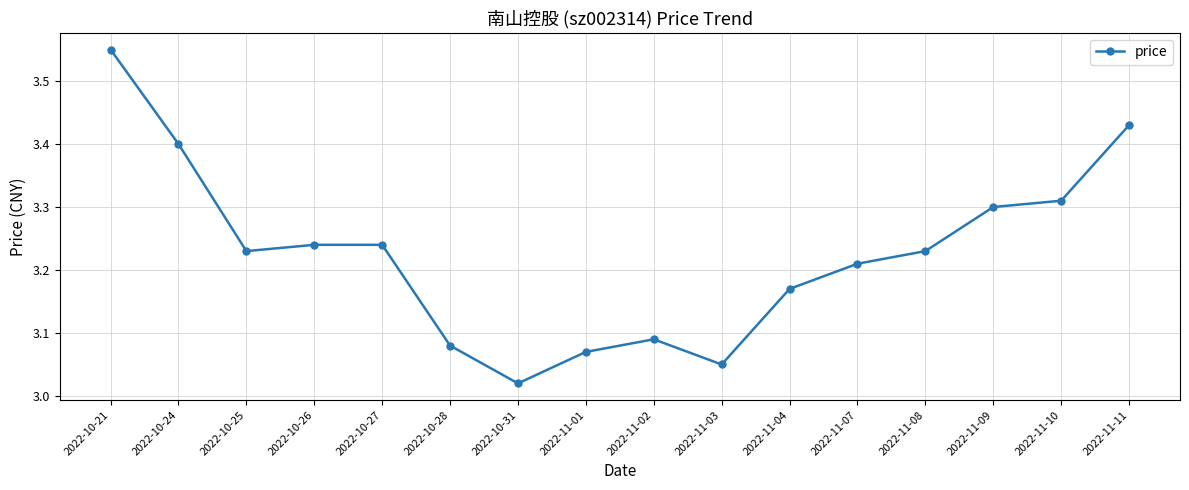

Which has a higher value, 2022-10-21 or 2022-10-28?

2022-10-21